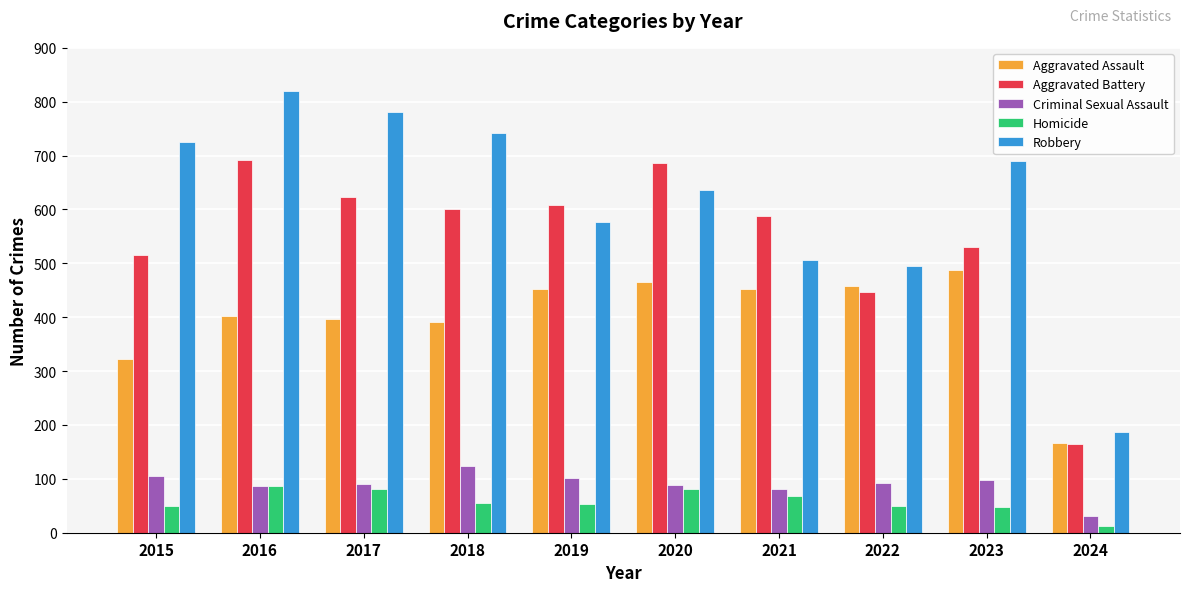

Is the value of Aggravated Assault at 2019 greater than the value of Homicide at 2019?

Yes